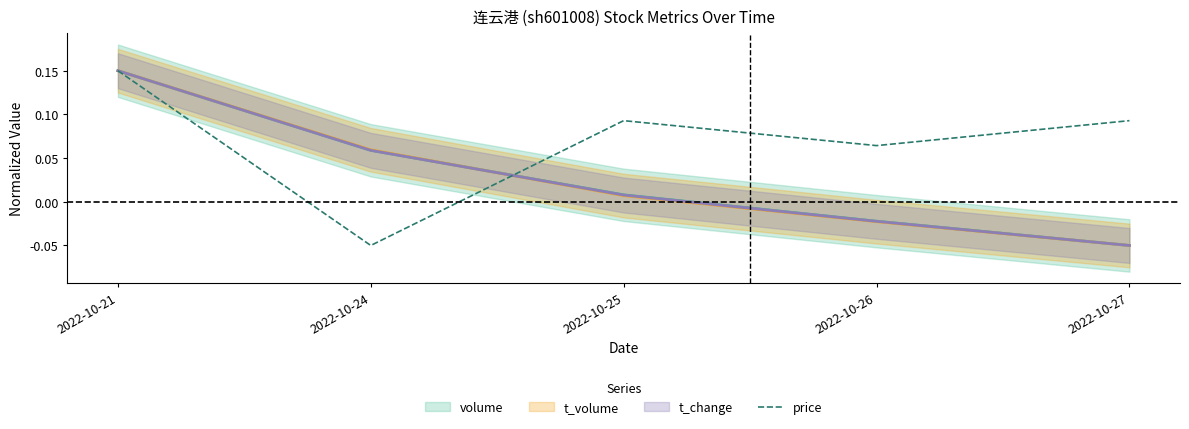

What is the difference between the values at 2022-10-26 and 2022-10-24?

0.1